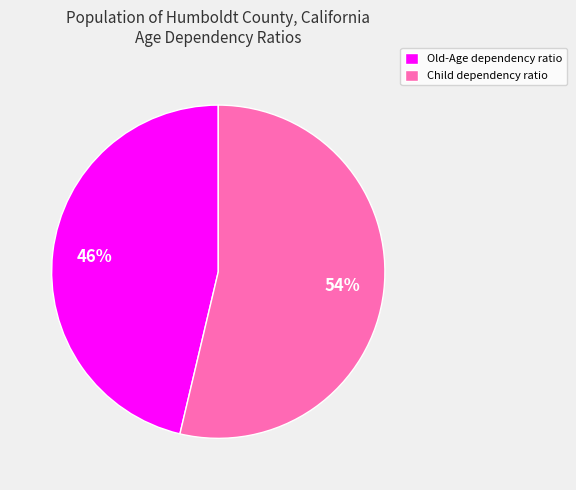

Do Child dependency ratio and Old-Age dependency ratio together represent more than half of the pie?

Yes